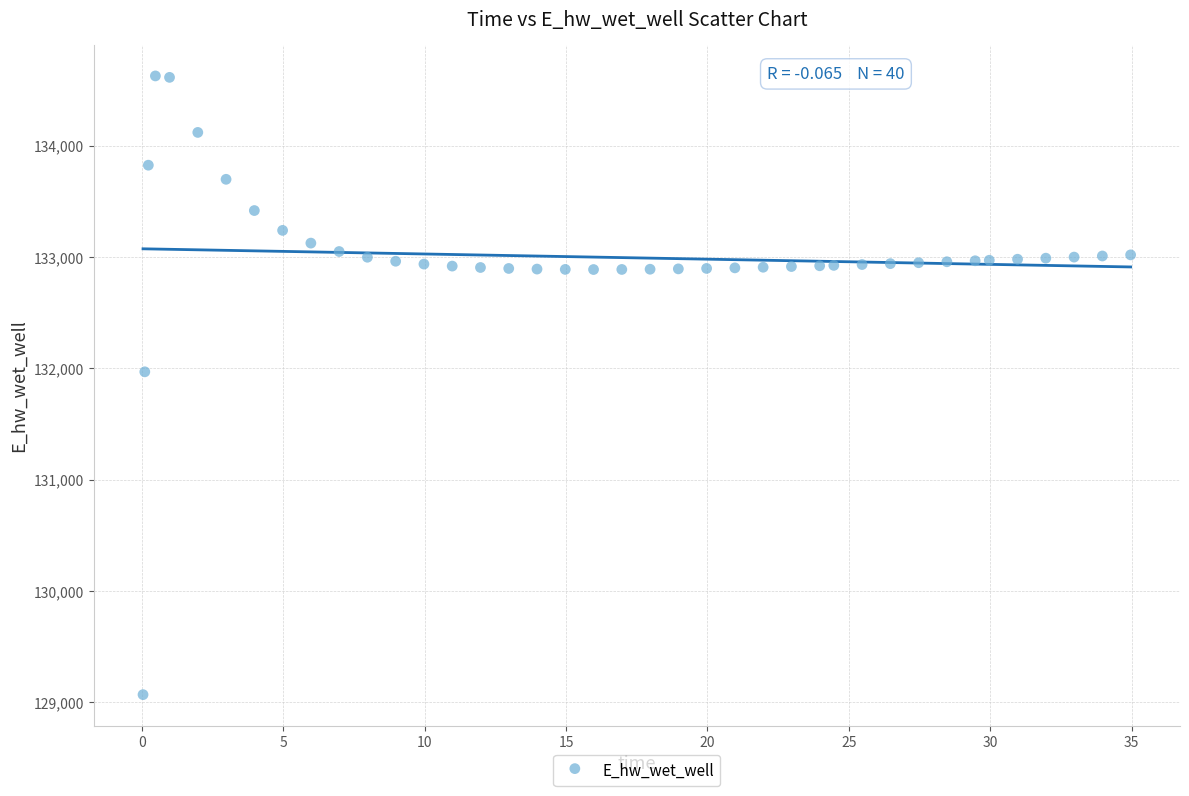

What is the range of X values (max minus min)?

34.9